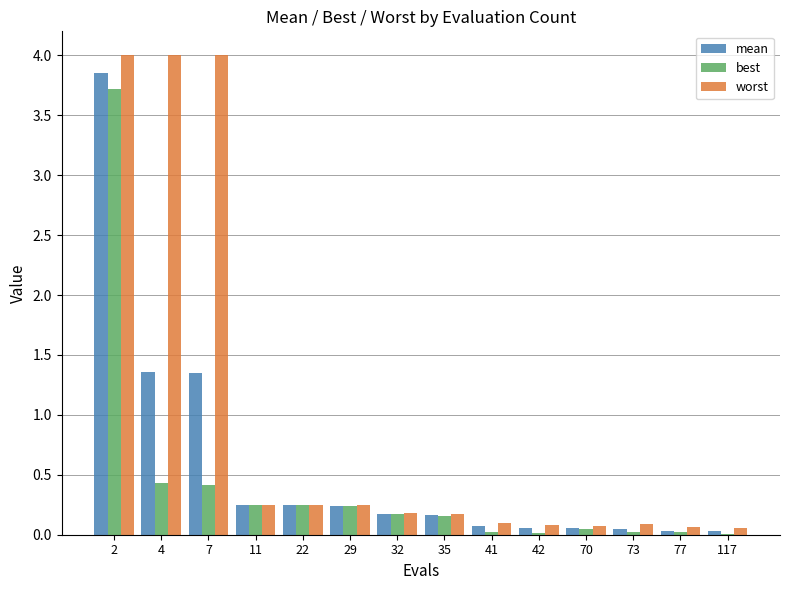

What is the average value of the worst series?

1.0